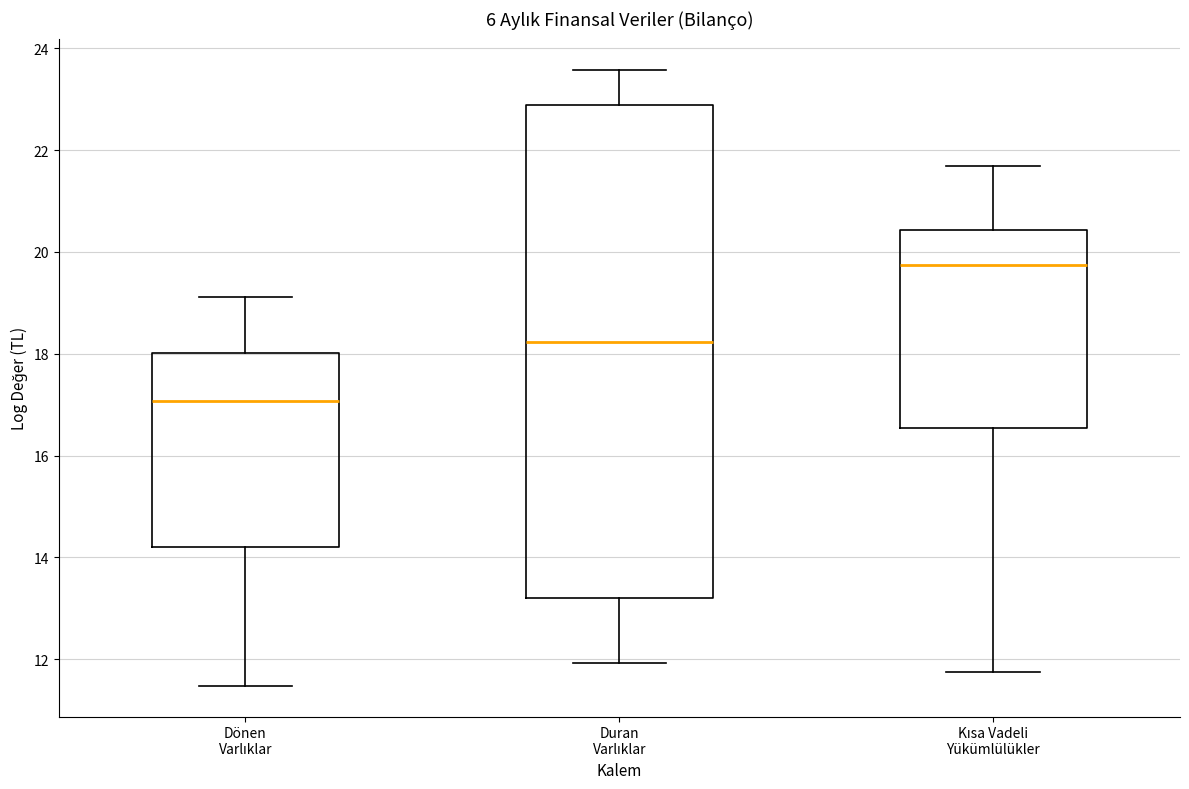

Comparing the boxes themselves (not the whiskers), which one is the tallest?

Duran Varlıklar